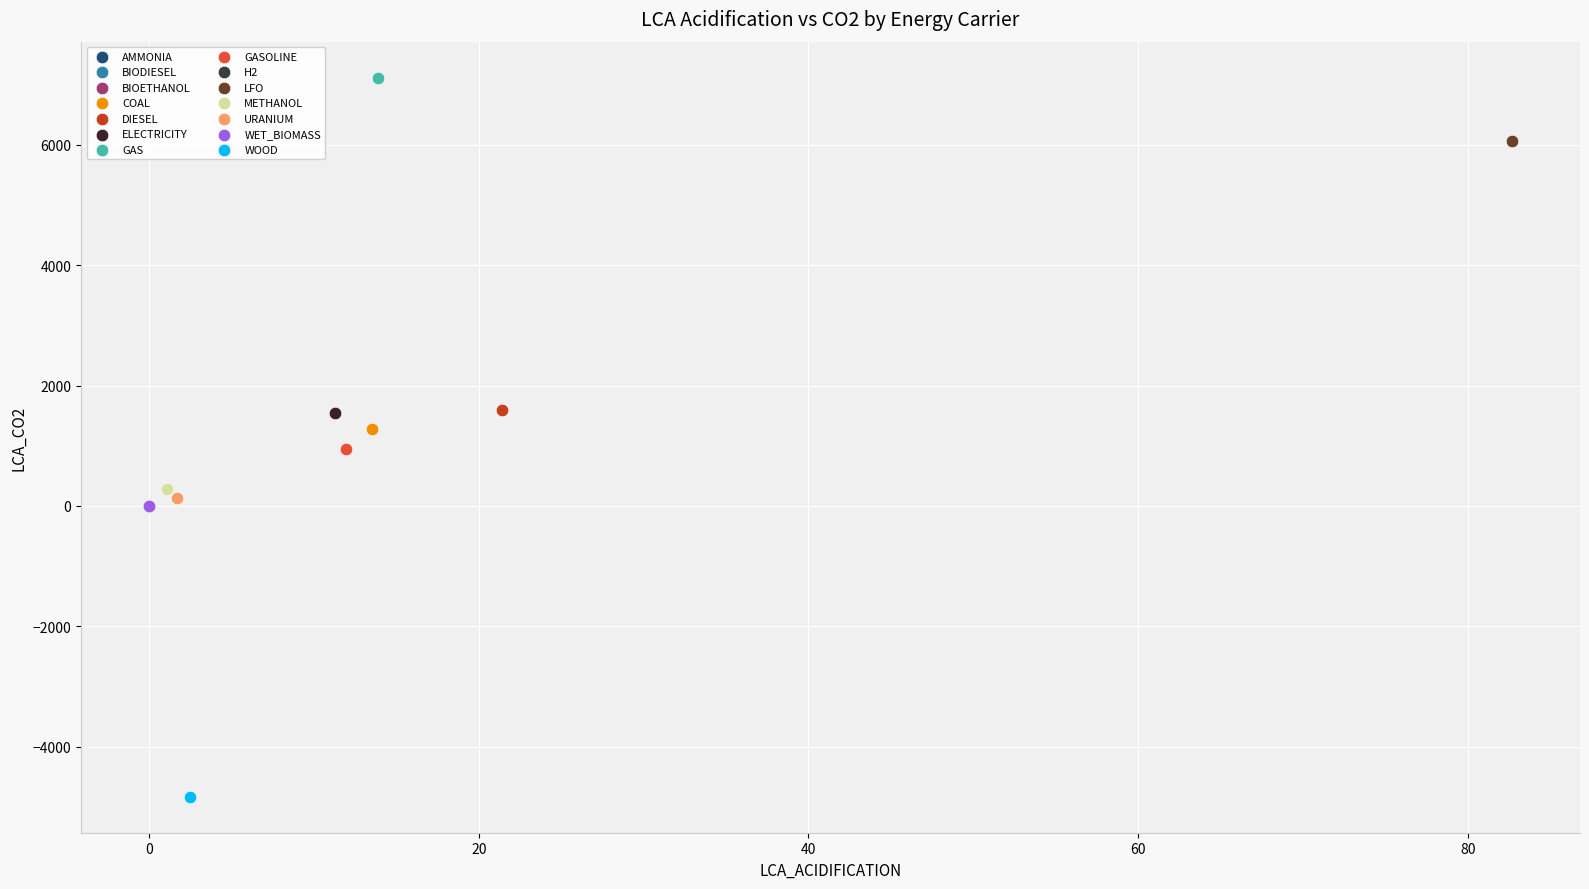

Which series reaches the maximum Y coordinate?

GAS